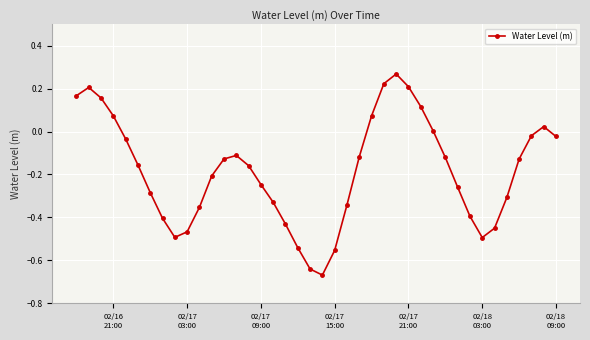

How many lines are shown in the chart?

1